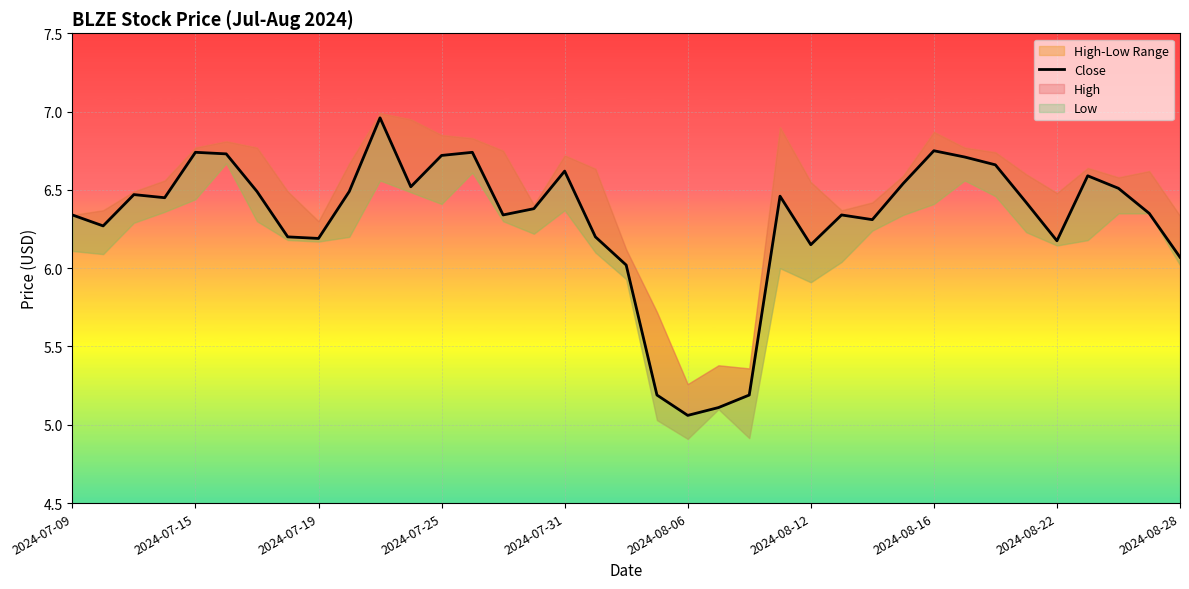

The value at 2024-07-19 is 3.0. True or false?

False